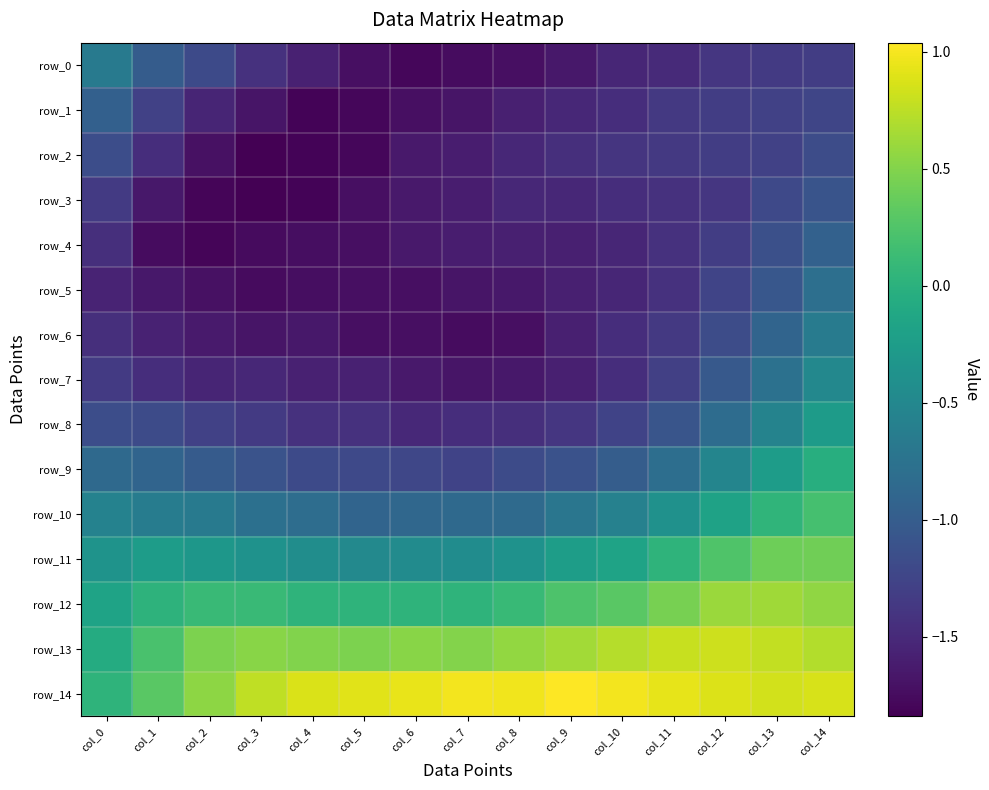

How many distinct data groups are displayed?

15